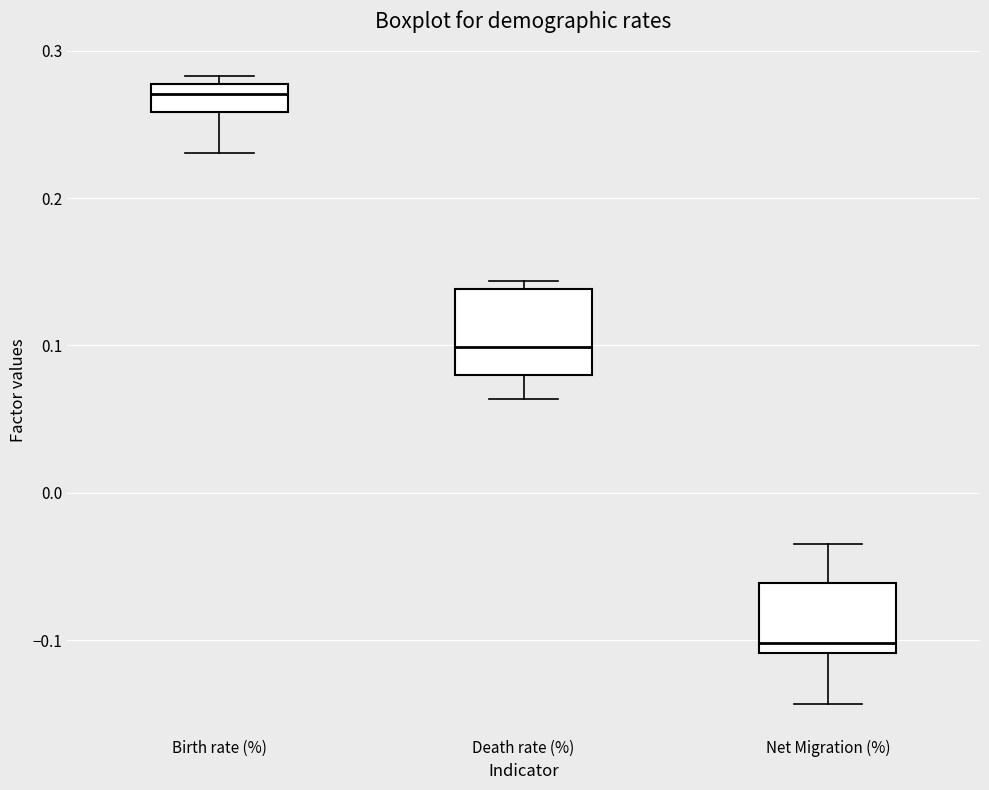

Where does the median line of the box for Death rate (%) sit on the y-axis? The values are not printed on the chart, so give them approximately, as read against the axis.

0.10